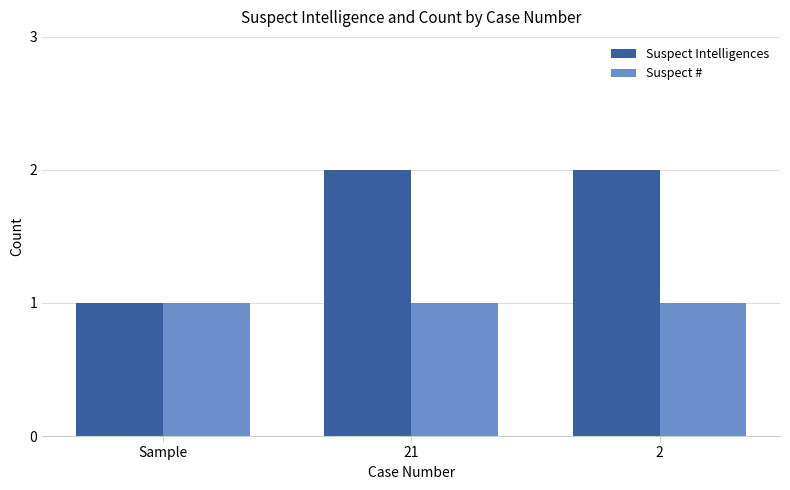

Reading left to right, list all the values displayed in this chart.

Suspect Intelligences: 1	2	2
Suspect #: 1	1	1